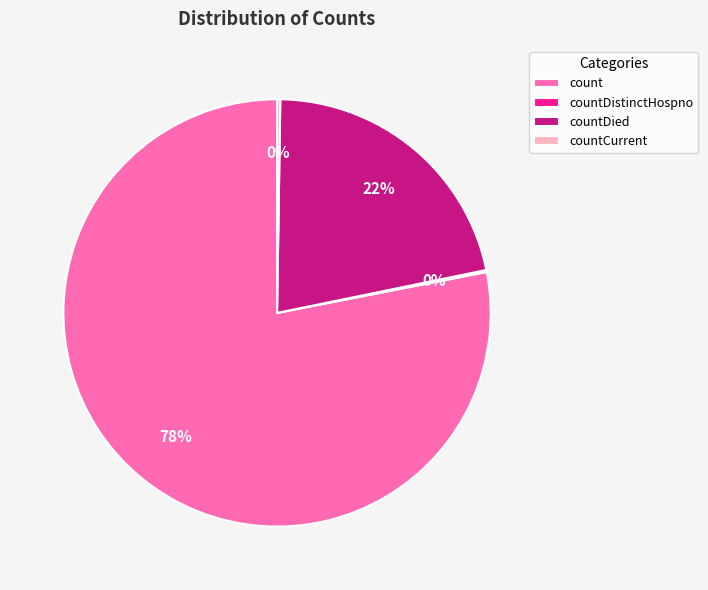

Is there a majority slice in this chart?

Yes